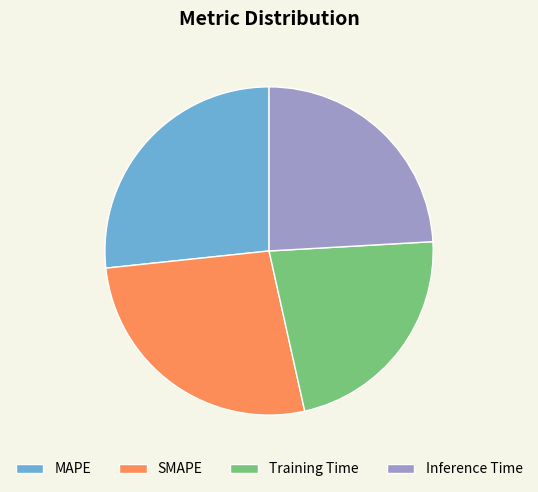

Is there any slice that represents more than half of the pie?

No